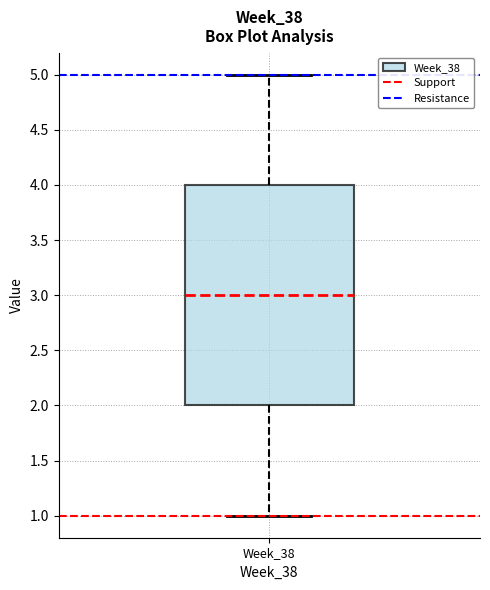

Where is the upper edge of the box for Week_38 on the y-axis? The values are not printed on the chart, so give them approximately, as read against the axis.

4